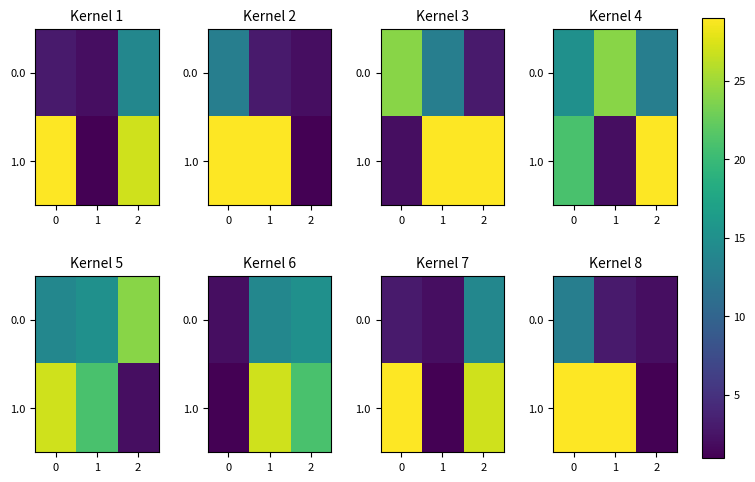

What is the minimum value for 1.0?

1